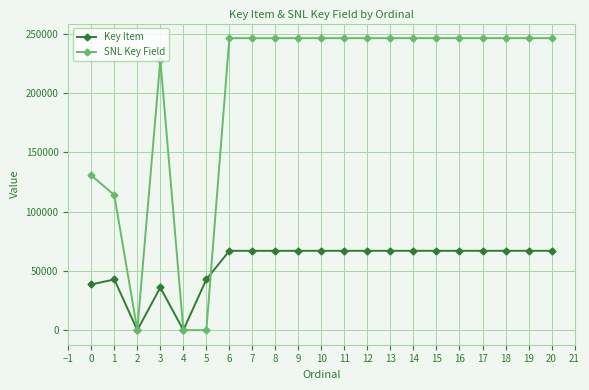

The value of Key Item at 20 is 66877. True or false?

True